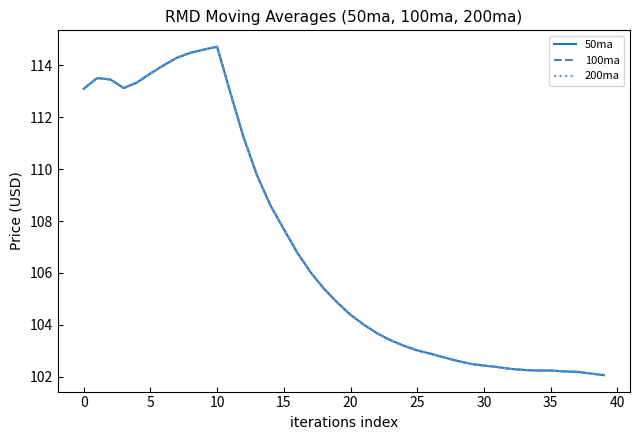

Does the chart display data point markers on the line(s)?

No